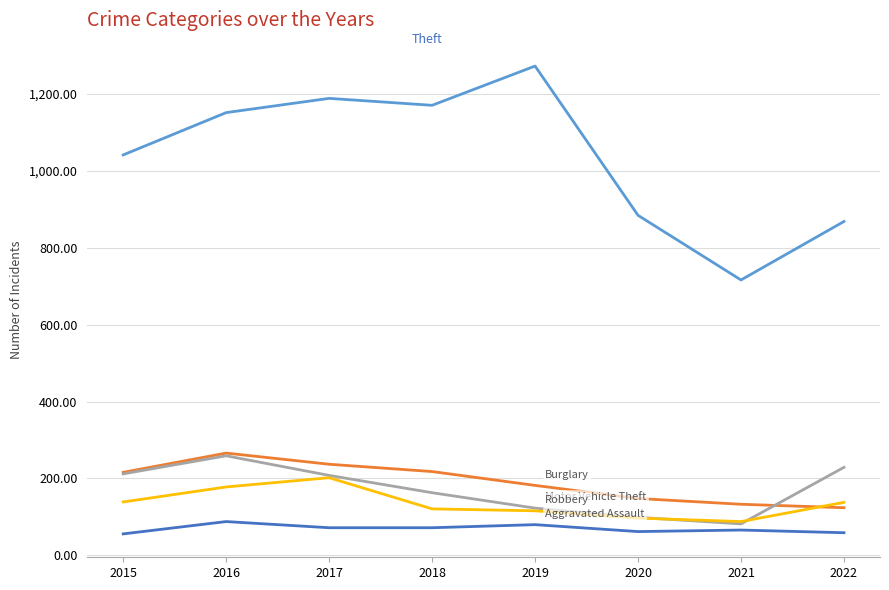

What is the total value across all series at 2016?

1942